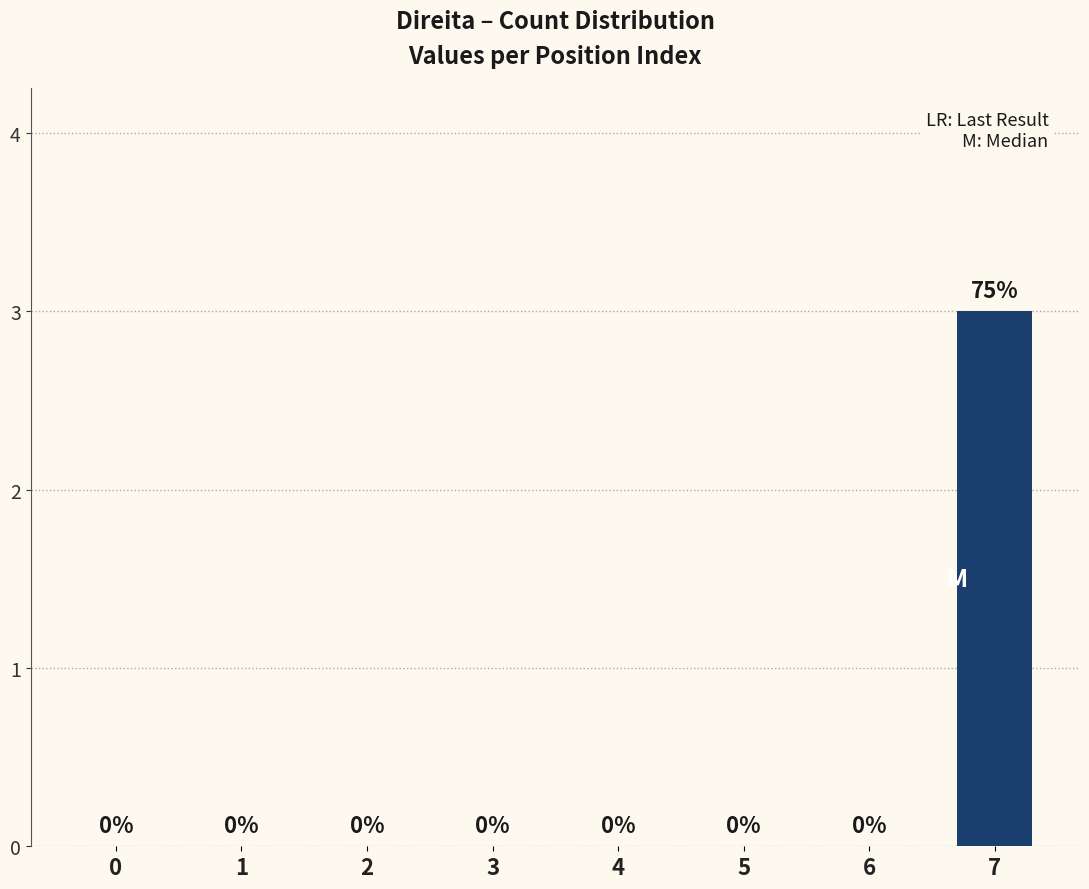

At which category does the chart reach its peak across all series?

7